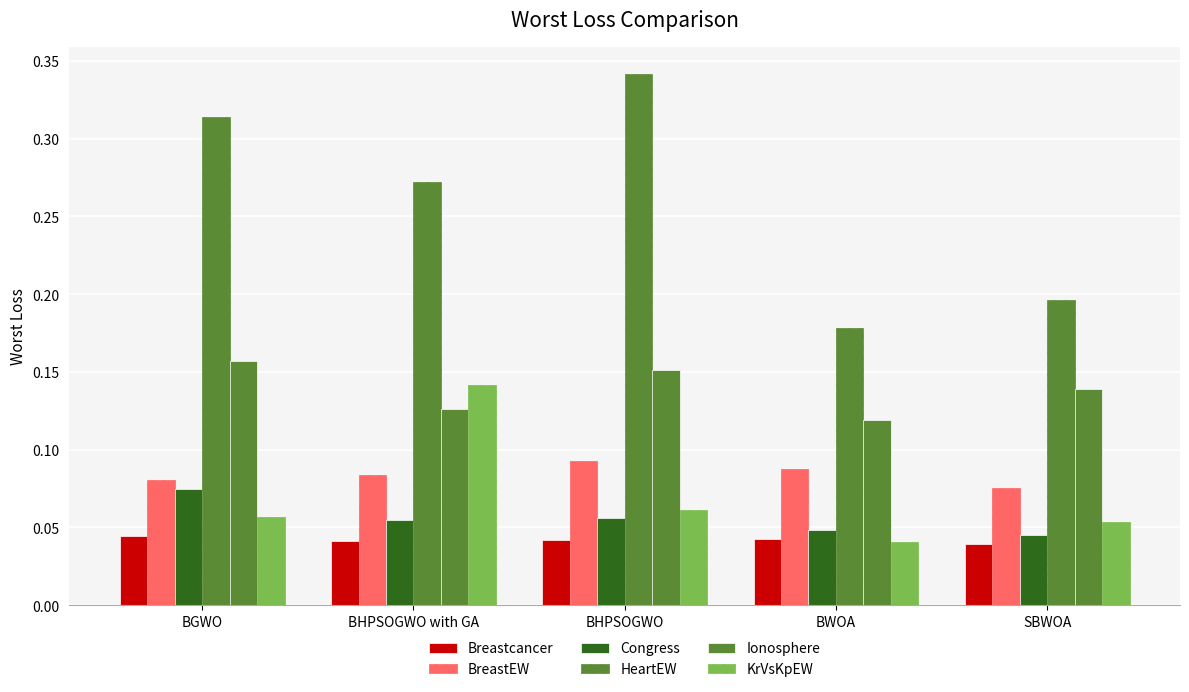

What is the greatest value displayed?

0.3